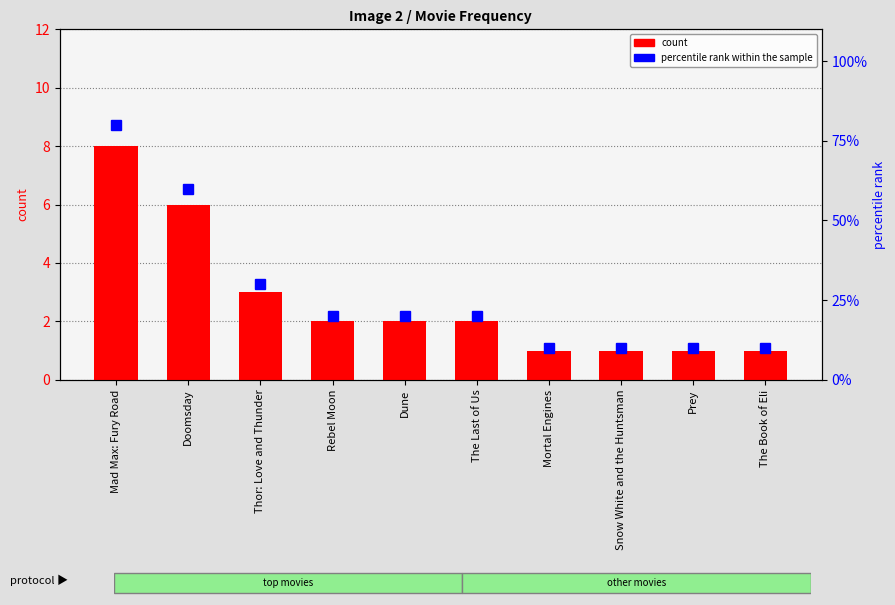

Reading left to right, what are all the values shown in this chart?

count: 8	6	3	2	2	2	1	1	1	1
percentile rank within the sample: 80	60	30	20	20	20	10	10	10	10